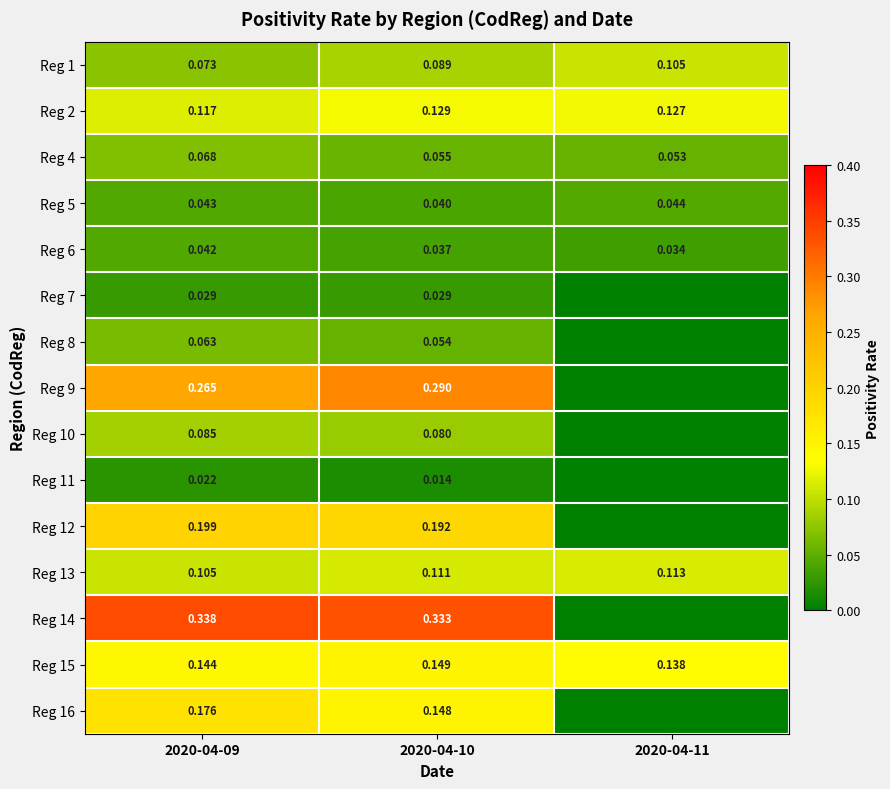

Which has a higher value, 2020-04-11 or 2020-04-09?

2020-04-11